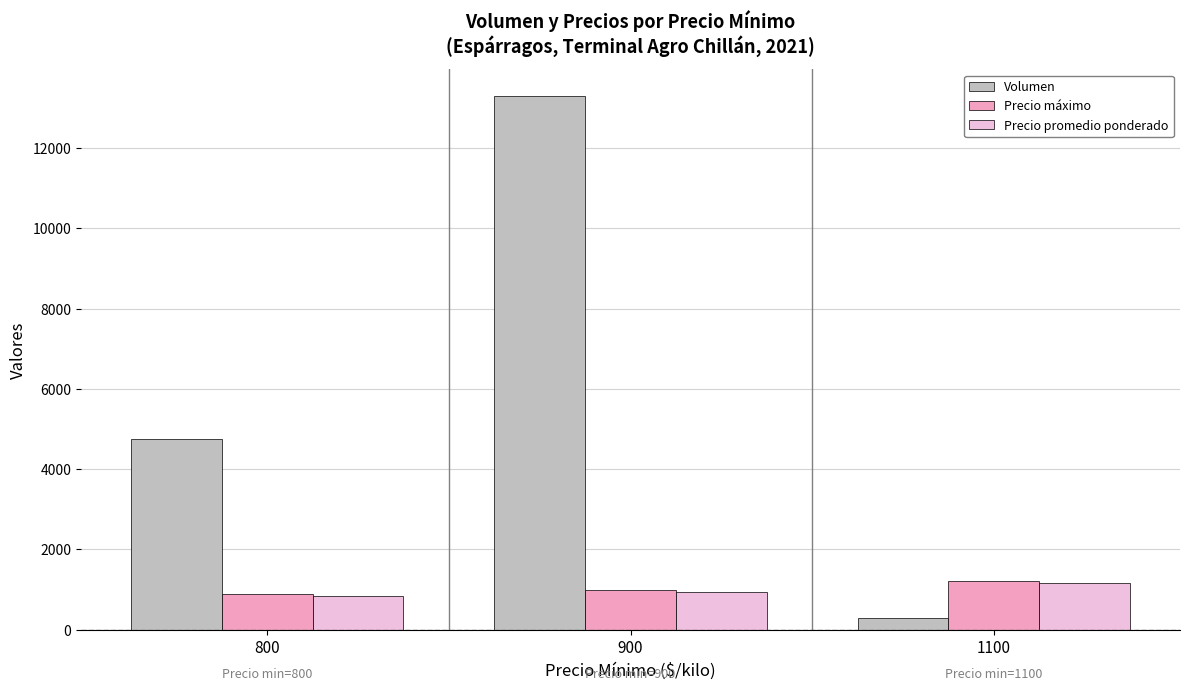

What are all the series names shown in the legend?

Volumen, Precio máximo, Precio promedio ponderado